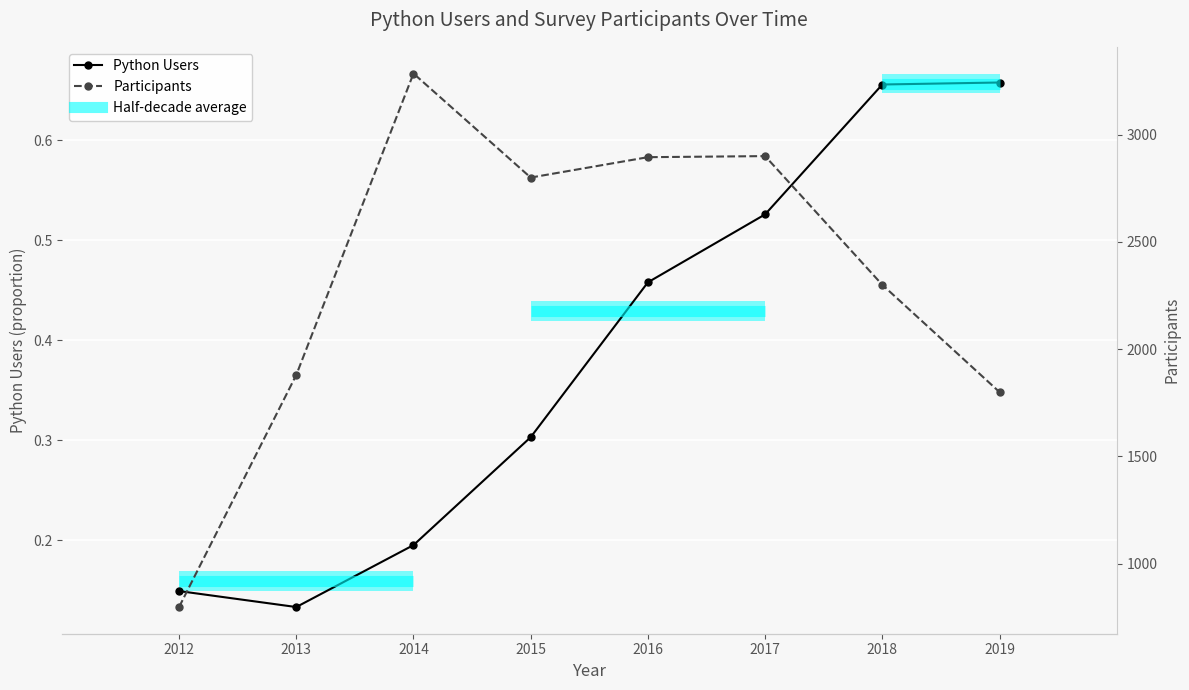

True or false: Python Users has a value of 0.7 at 2018.

True